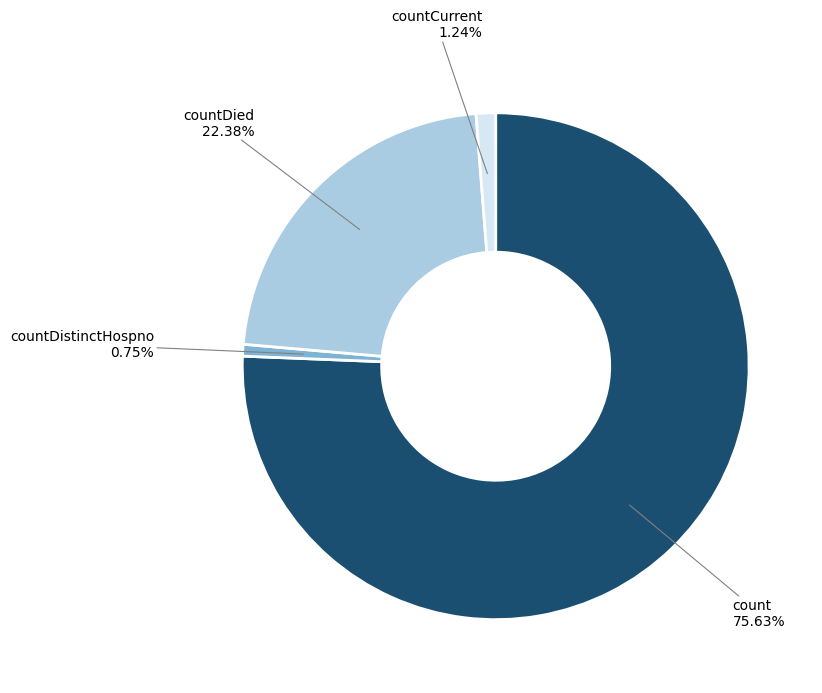

What is the ratio of the value at count to the value at countDied?

3.4